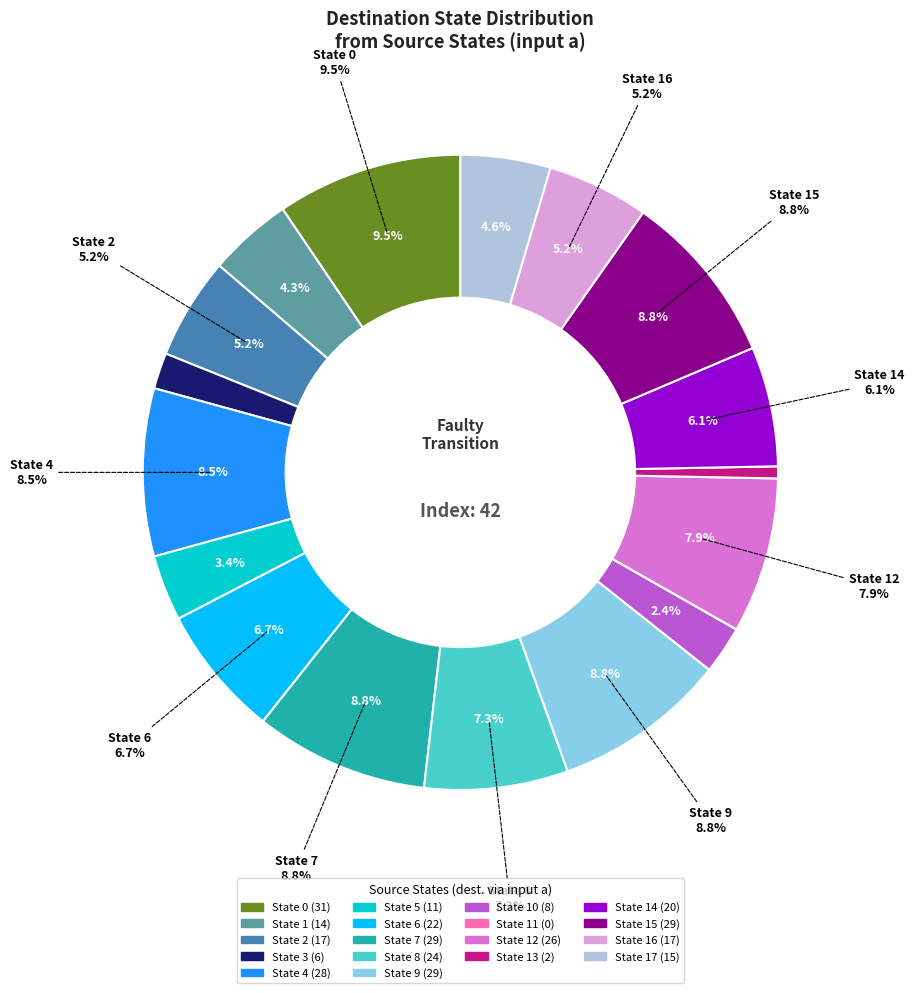

Is it true that State 10 is 8% of the pie?

False